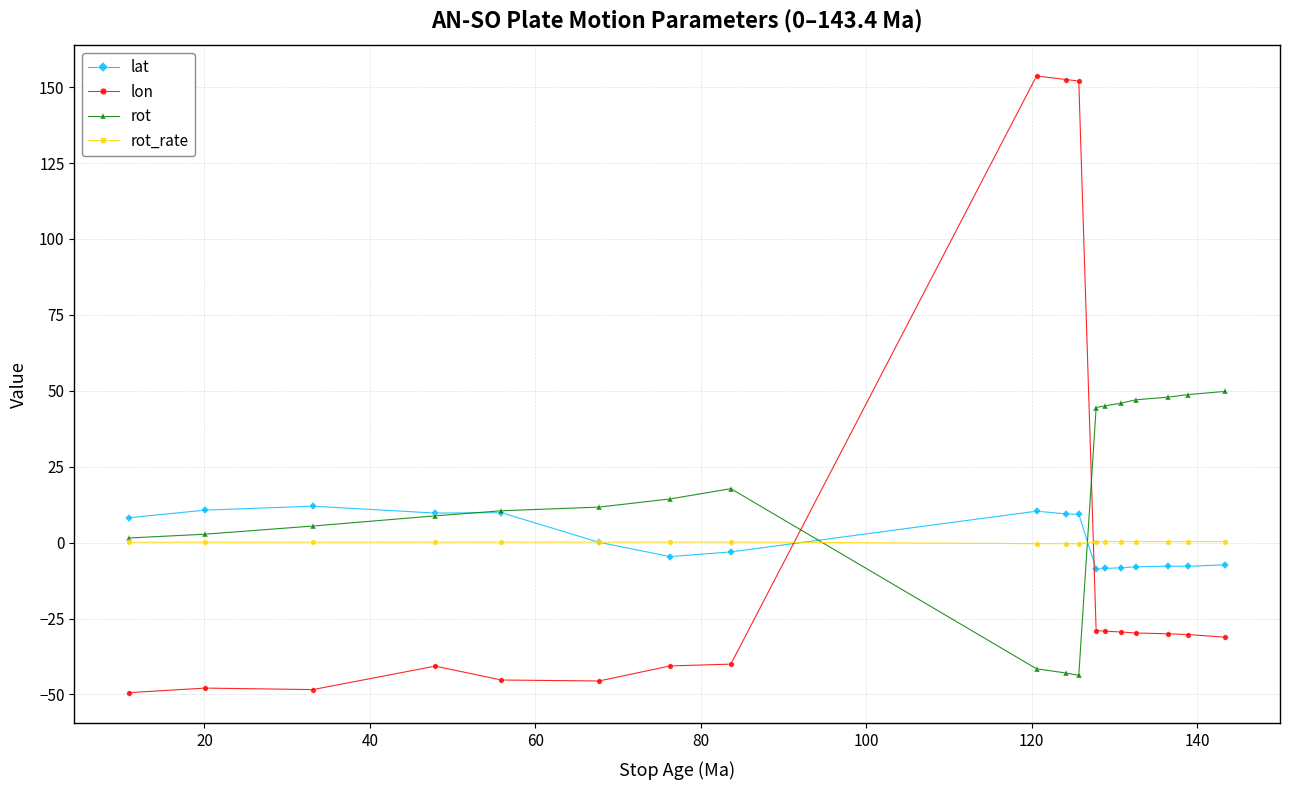

What is the value of the lon point at the 15th from the left?

-29.8